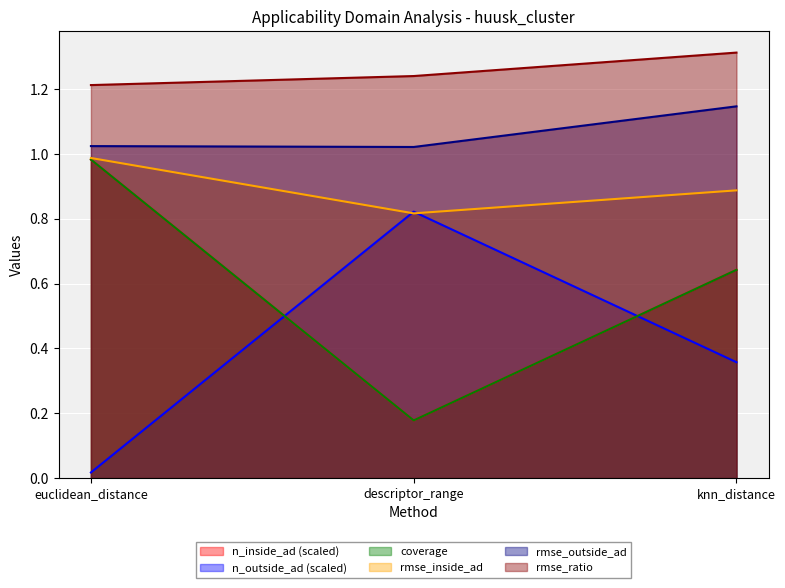

The value of rmse_ratio at descriptor_range is 1.2. True or false?

True